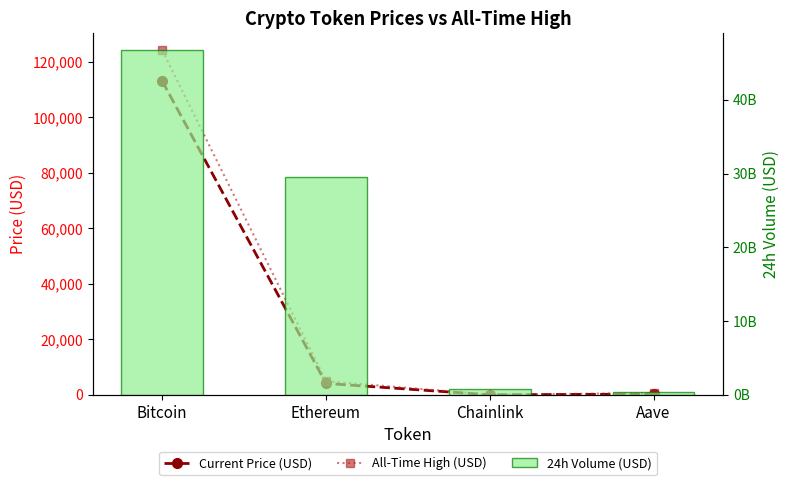

What is the spread (max minus min) of values at Ethereum?

29486851130.4